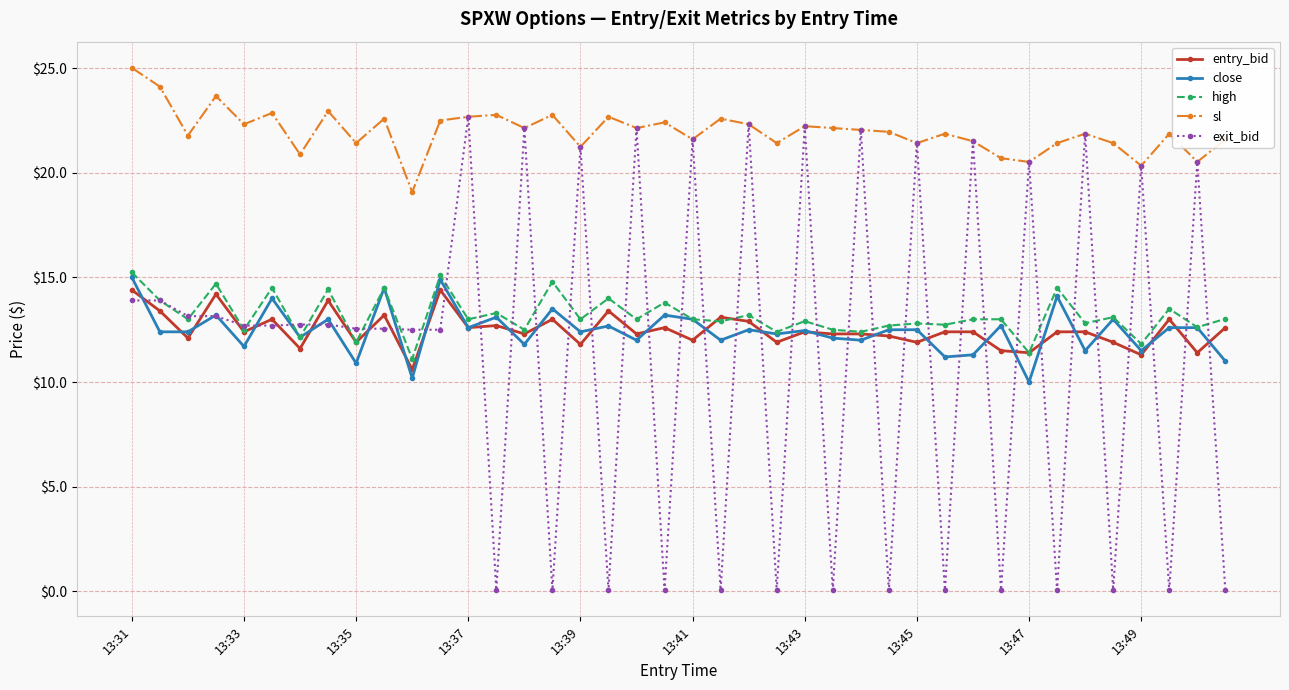

At how many categories does at least one series exceed 17?

40